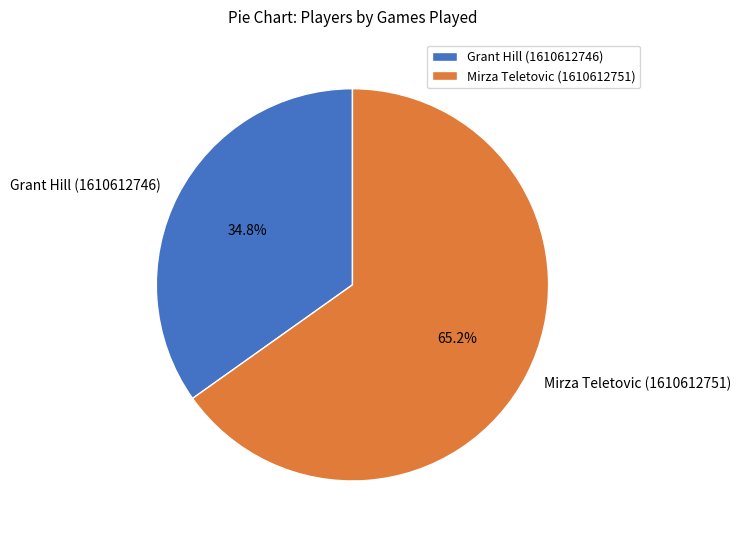

Is it true that Mirza Teletovic (1610612751) is 77% of the pie?

False